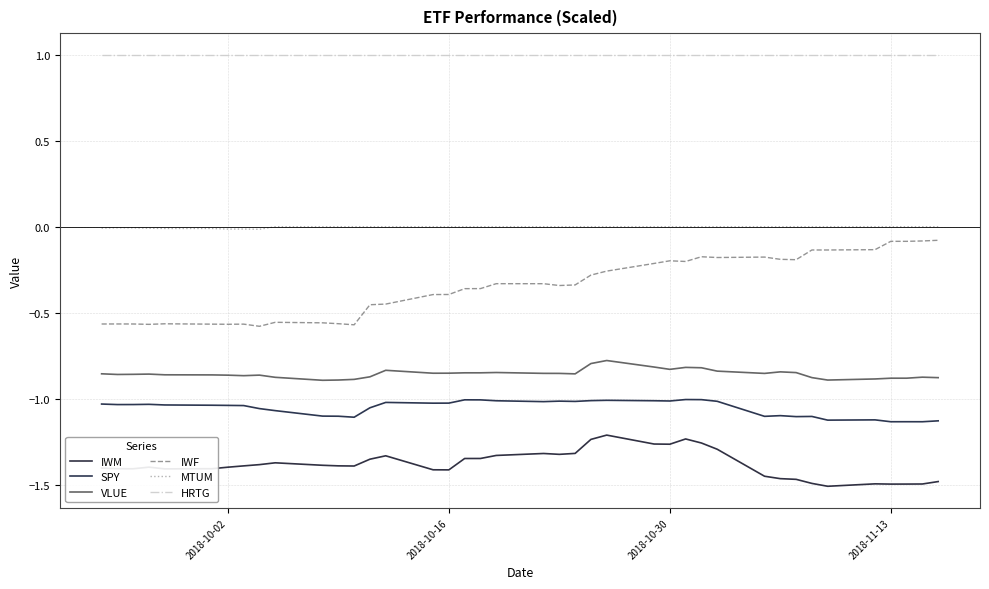

In IWM, how many points are higher than both neighbors (excluding endpoints)?

7